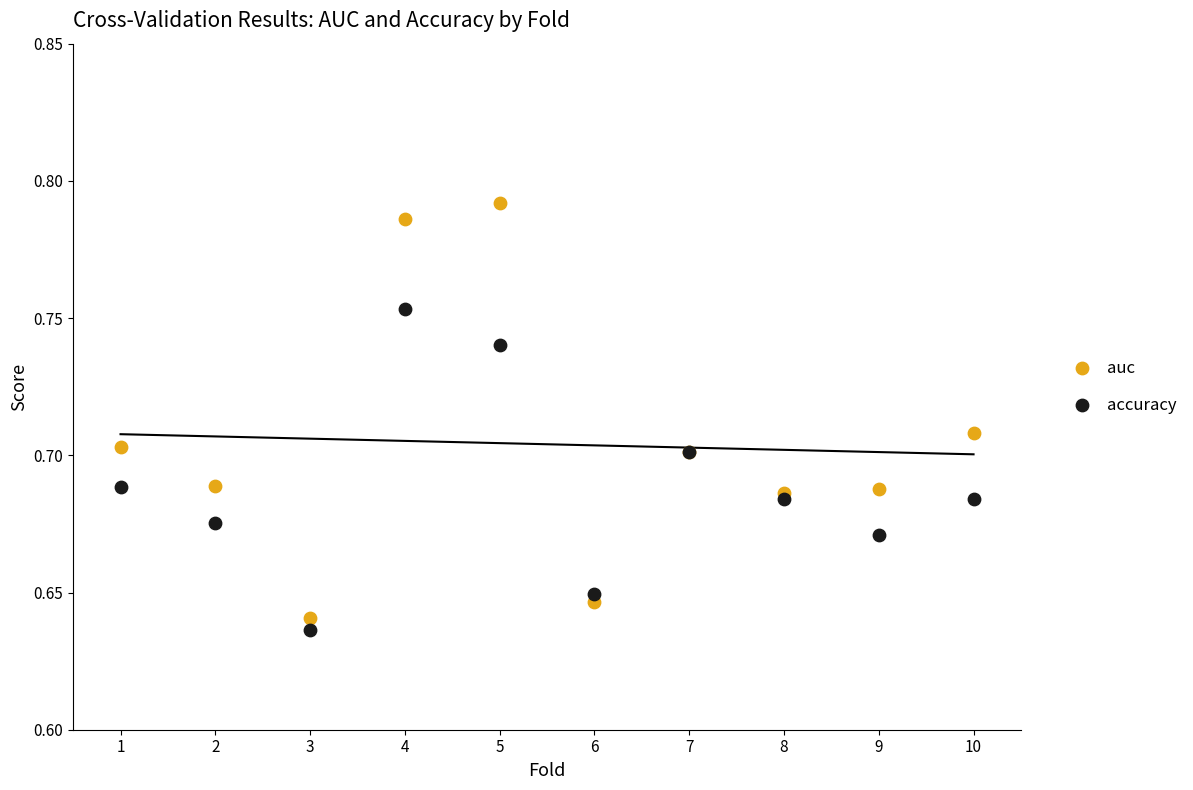

Which series has the largest Y range (max minus min)?

auc